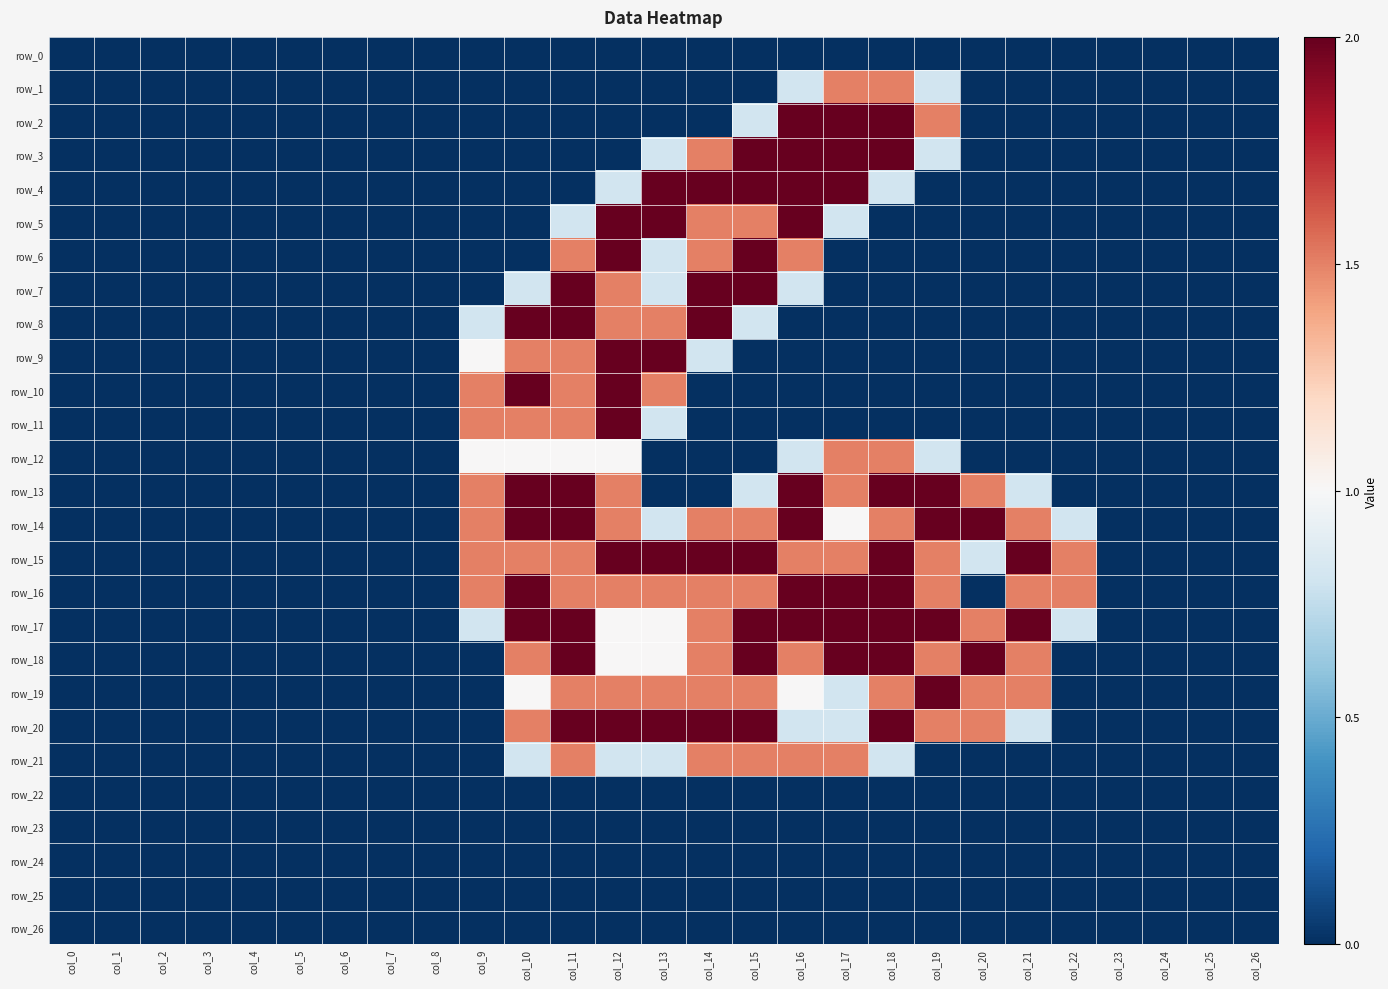

Count the number of categories in the chart.

27